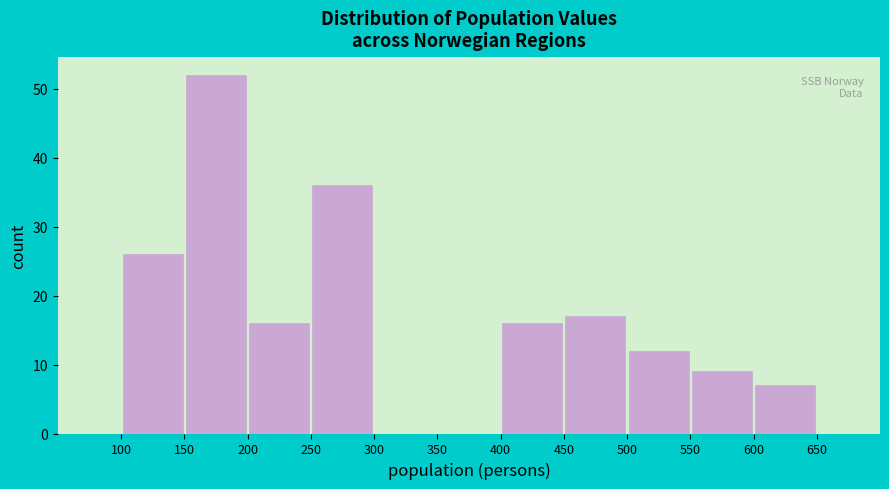

Reading left to right, list every bar in this chart as the range it spans on the x-axis followed by its height. The values are not printed on the chart, so give them approximately, as read against the axis.

100 to 150: 26
150 to 200: 52
200 to 250: 16
250 to 300: 36
300 to 350: 0
350 to 400: 0
400 to 450: 16
450 to 500: 17
500 to 550: 12
550 to 600: 9
600 to 650: 7